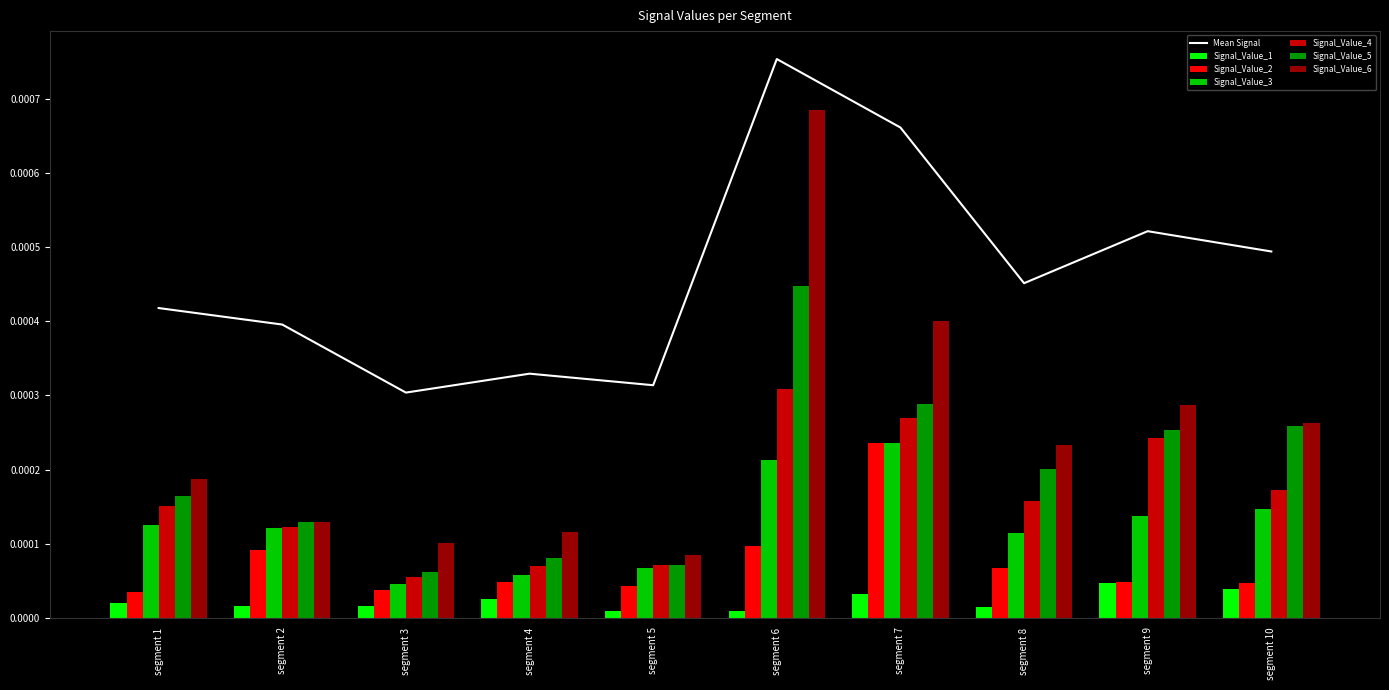

Is the value of Signal_Value_1 at segment 3 greater than the value of Signal_Value_6 at segment 2?

No